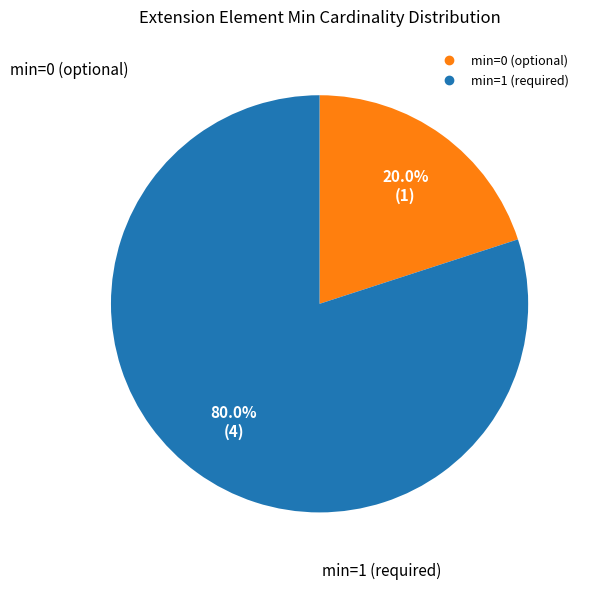

Is there a majority slice in this chart?

Yes